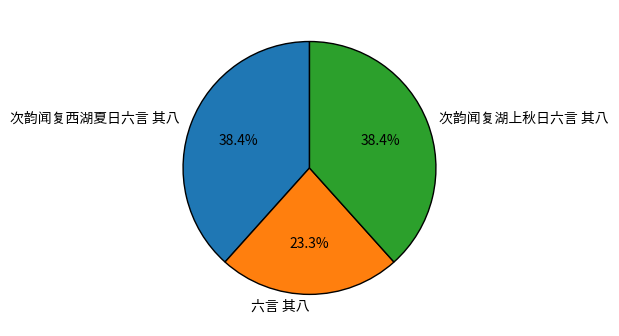

What is the total percentage of 次韵闻复西湖夏日六言 其八 and 六言 其八?

61.6%